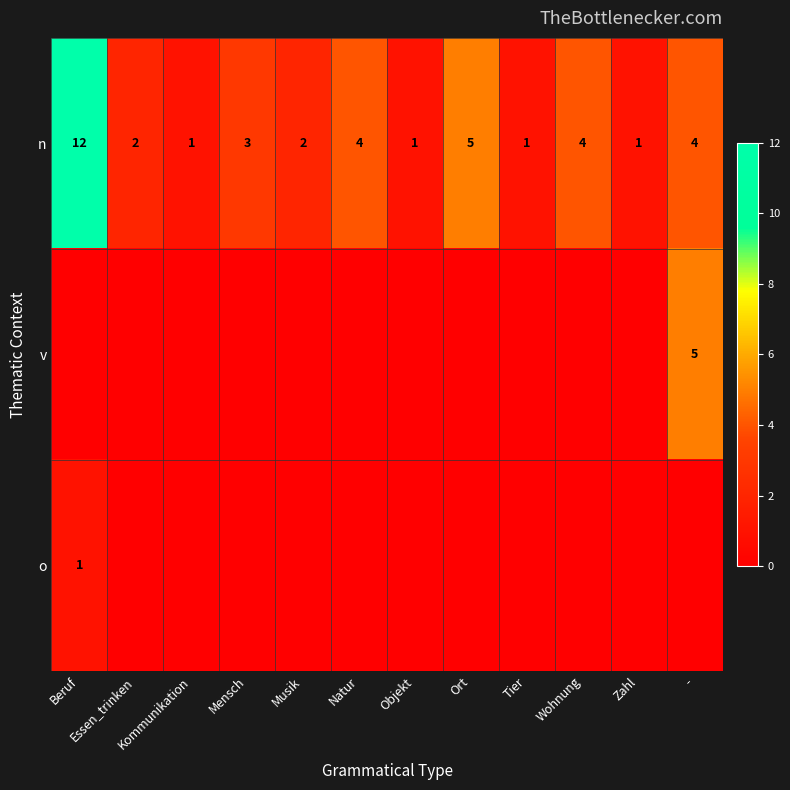

What is the difference between the highest and lowest values at Tier?

1